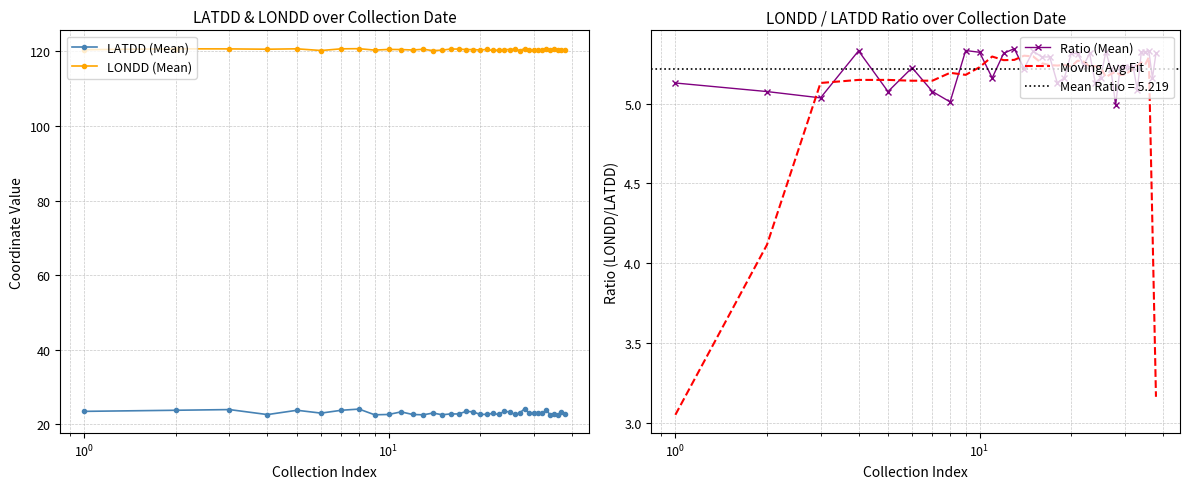

What is the value of the LATDD (Mean) point at the 36th from the left?

22.6